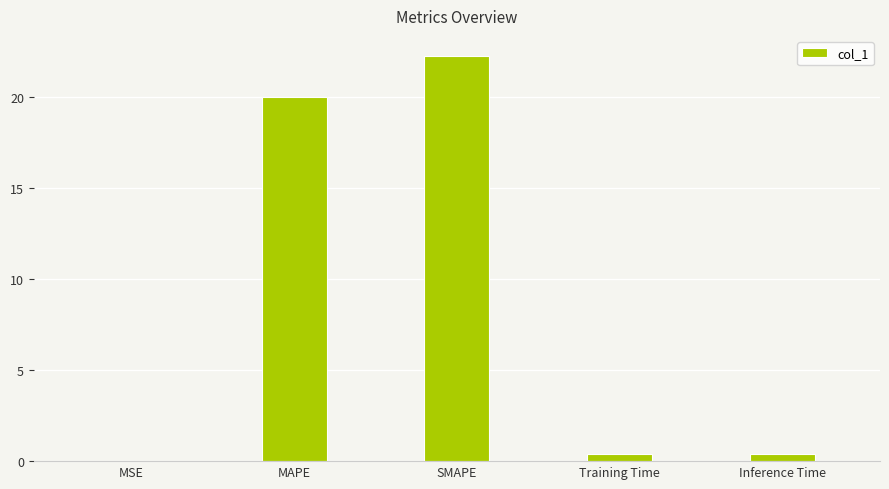

How many distinct data groups are displayed?

1